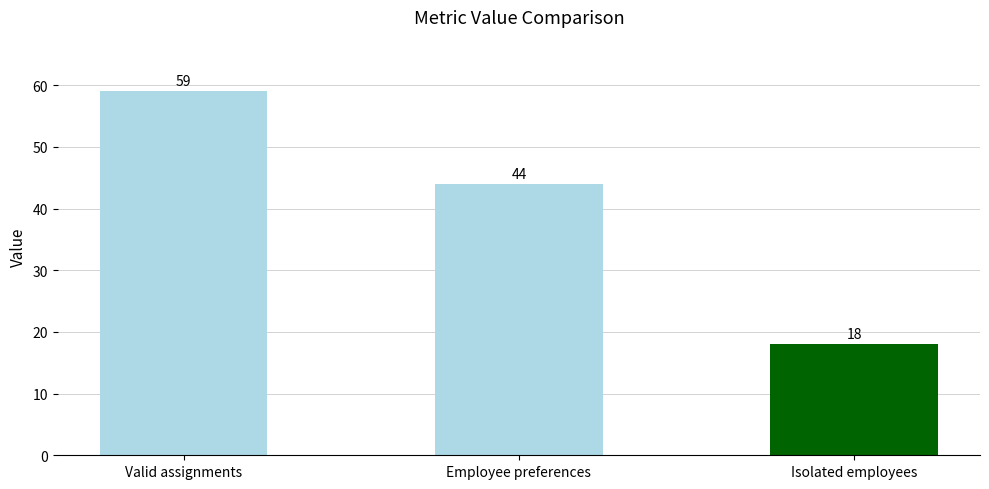

What is the difference between the values at Valid assignments and Employee preferences?

15